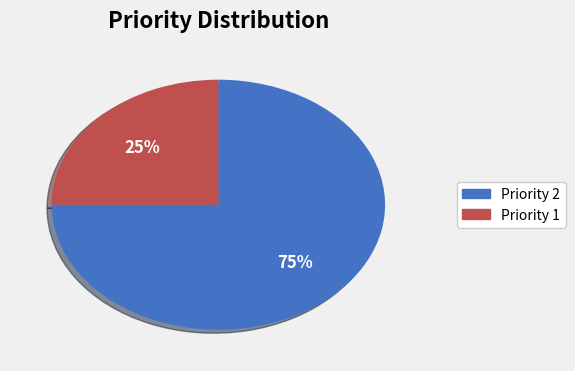

Is there any slice that represents more than half of the pie?

Yes